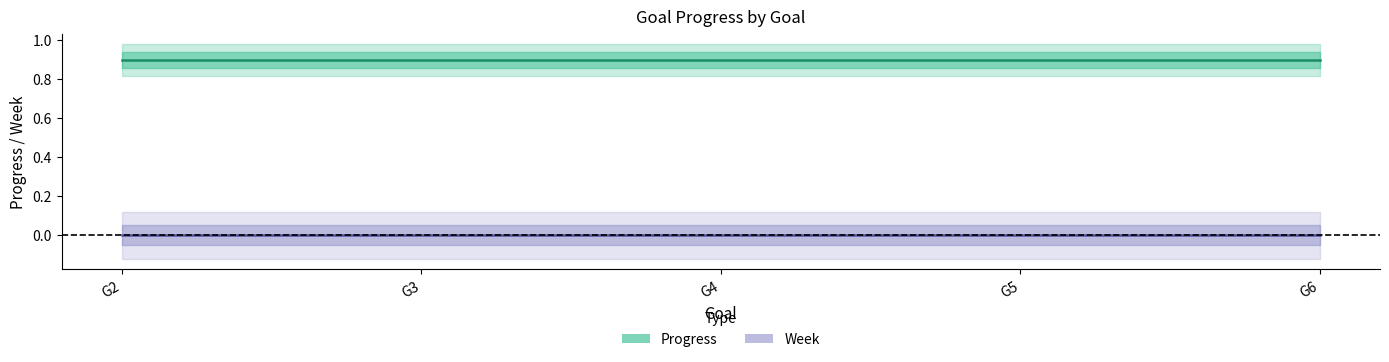

Does the chart have visible grid lines?

No